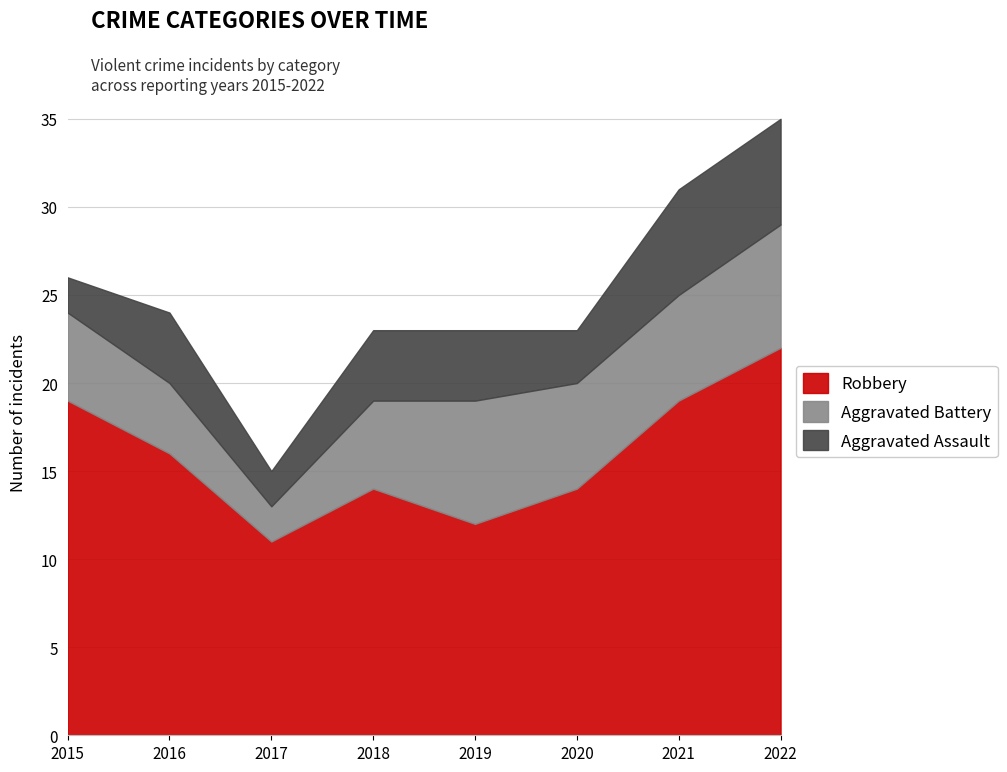

Which has a higher value, 2021 or 2016?

2021